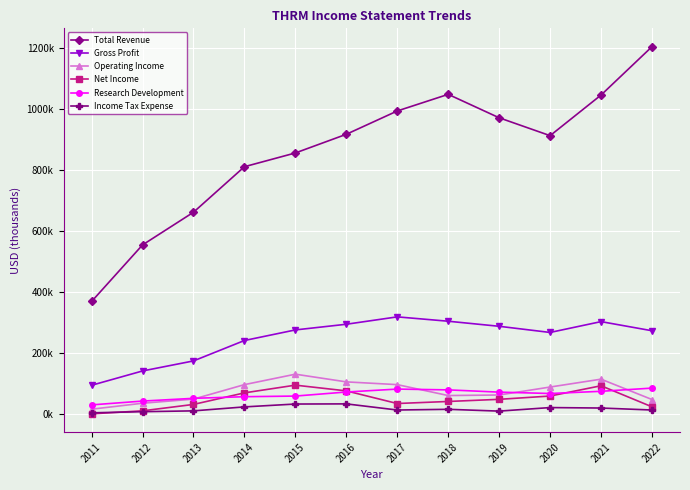

After their last crossing, which series has the higher values: Research Development or Net Income?

Research Development